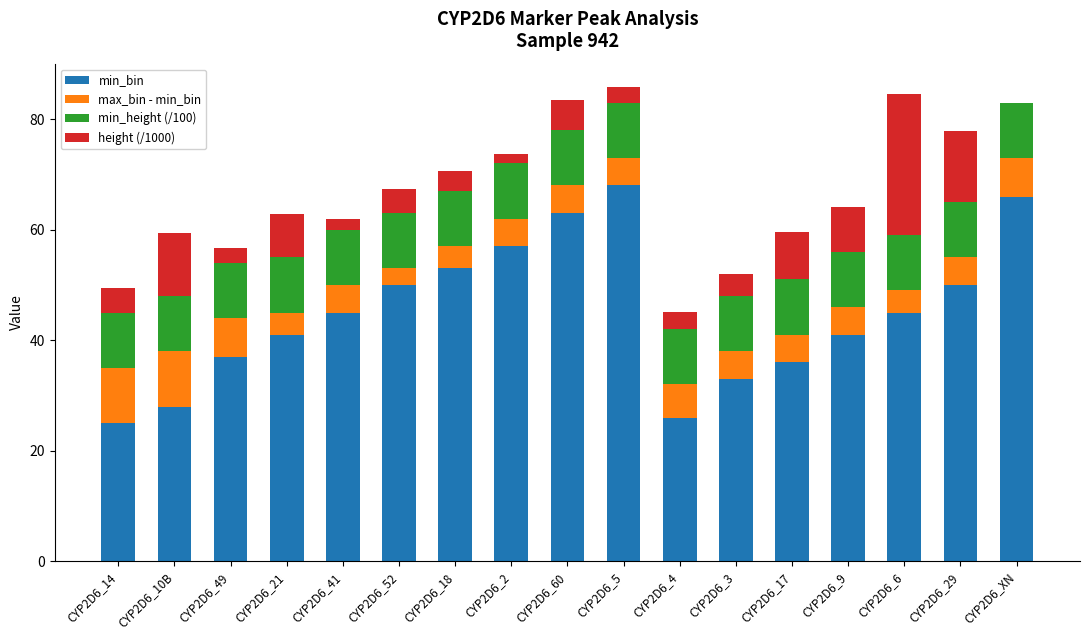

At which label does min_bin reach its peak?

CYP2D6_5